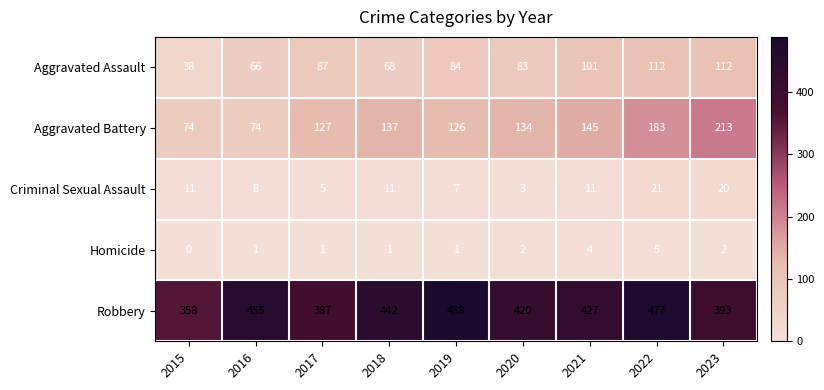

At which category does the chart reach its minimum across all series?

2015